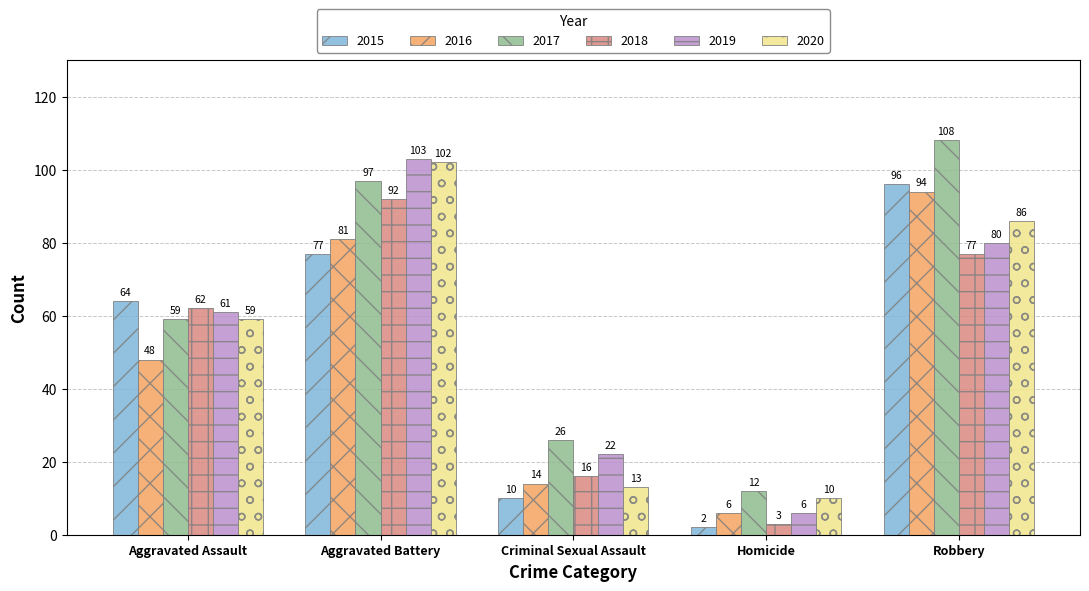

What is the average value of the 2017 series?

60